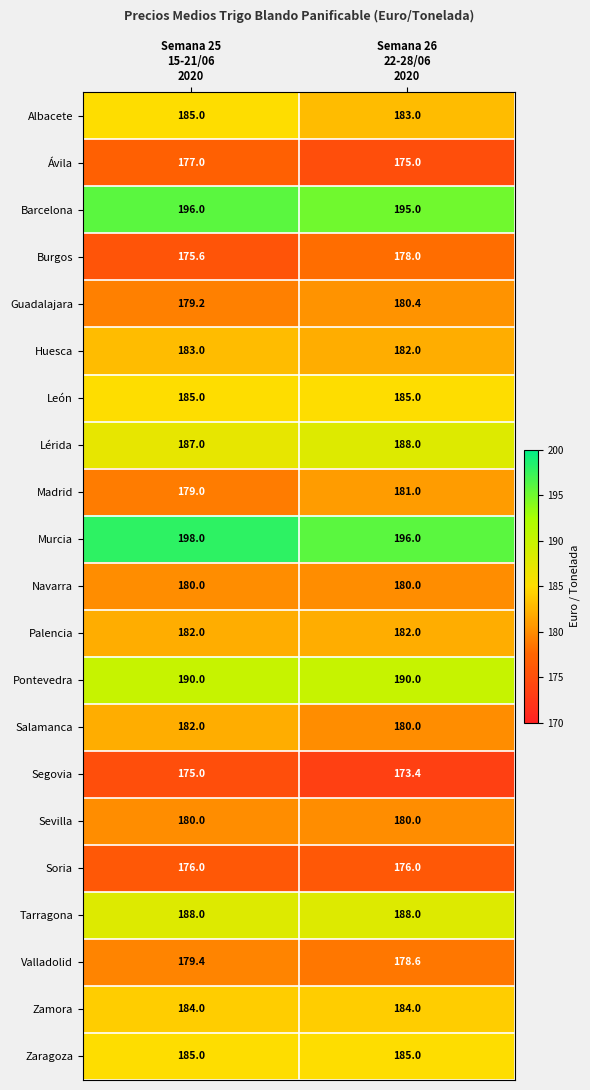

What is the lowest value of the Salamanca series?

180.0